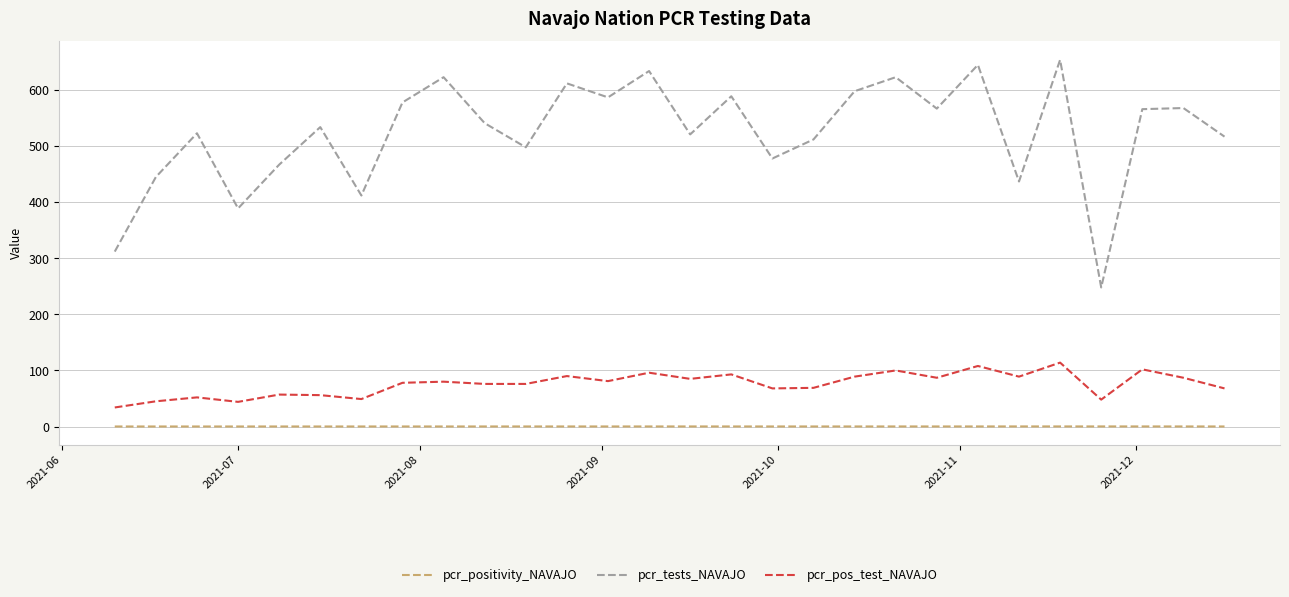

True or false: pcr_pos_test_NAVAJO and pcr_positivity_NAVAJO cross at least once.

False